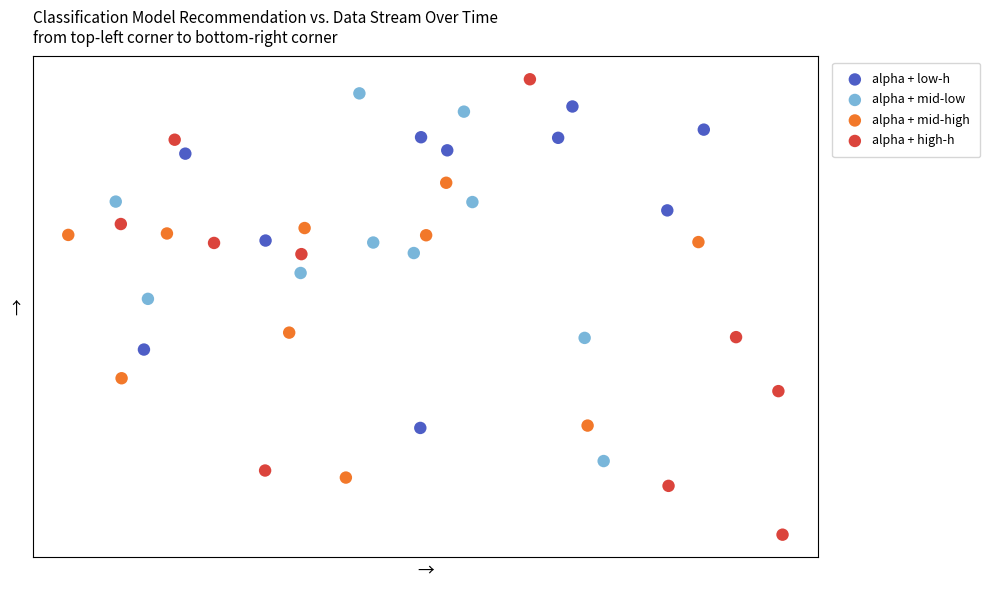

What are all the series names shown in the legend?

alpha + low-h, alpha + mid-low, alpha + mid-high, alpha + high-h